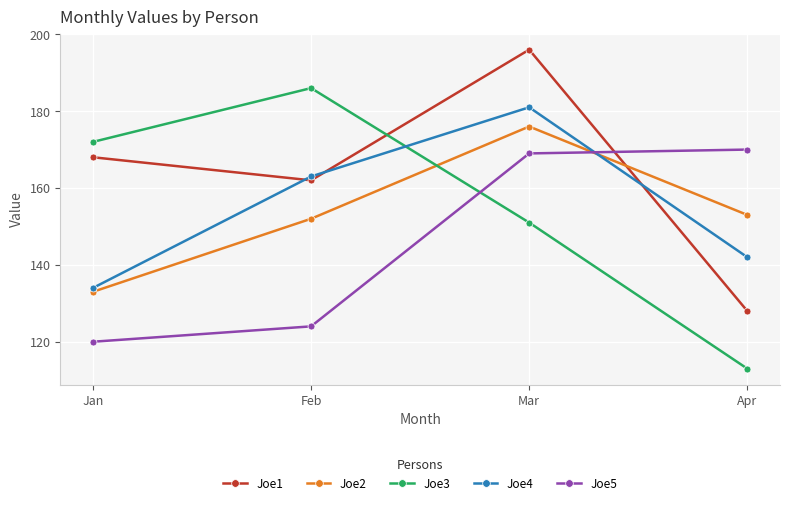

Reading right to left, transcribe all the data shown in this chart.

Joe1: Apr=128	Mar=196	Feb=162	Jan=168
Joe2: Apr=153	Mar=176	Feb=152	Jan=133
Joe3: Apr=113	Mar=151	Feb=186	Jan=172
Joe4: Apr=142	Mar=181	Feb=163	Jan=134
Joe5: Apr=170	Mar=169	Feb=124	Jan=120